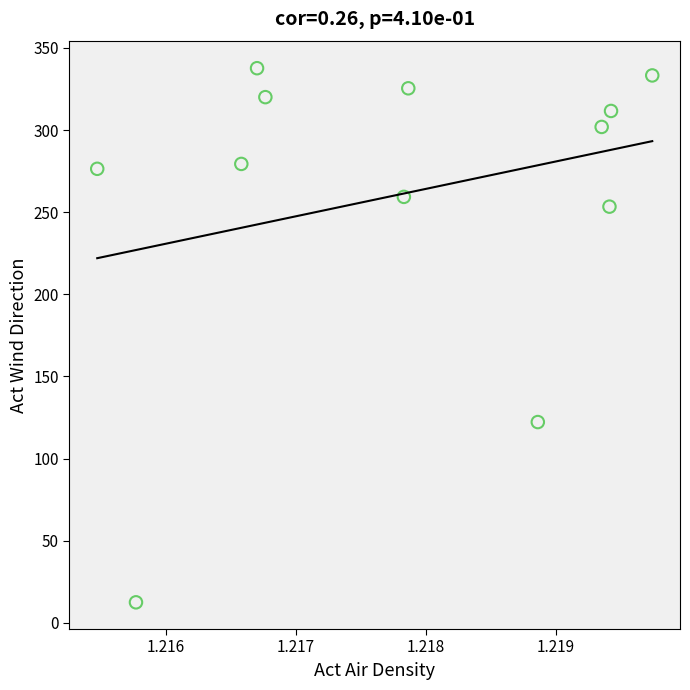

What is the average X value?

1.2